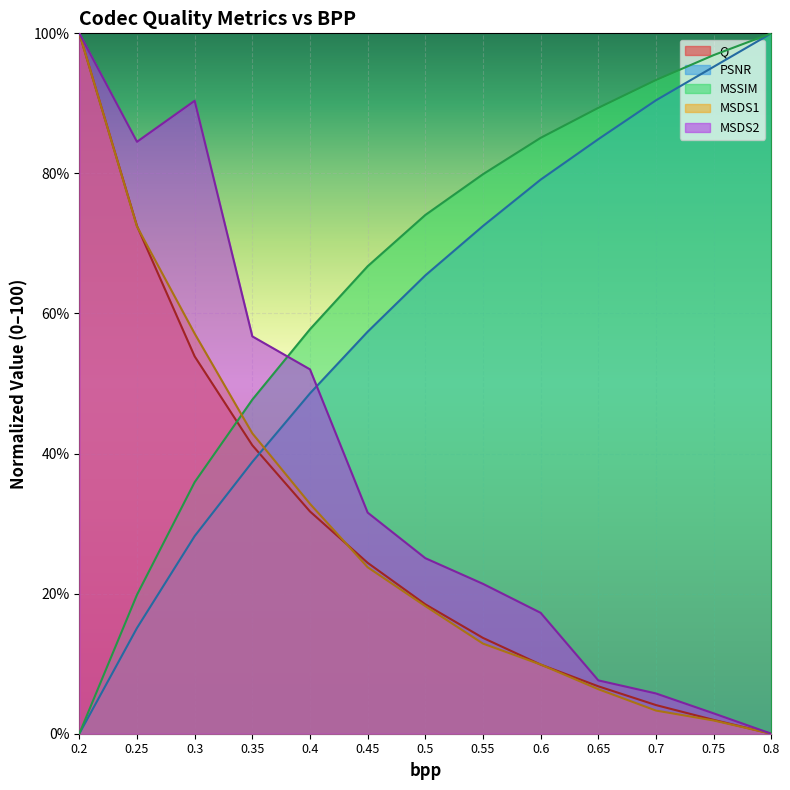

At which category does the chart reach its minimum across all series?

0.8